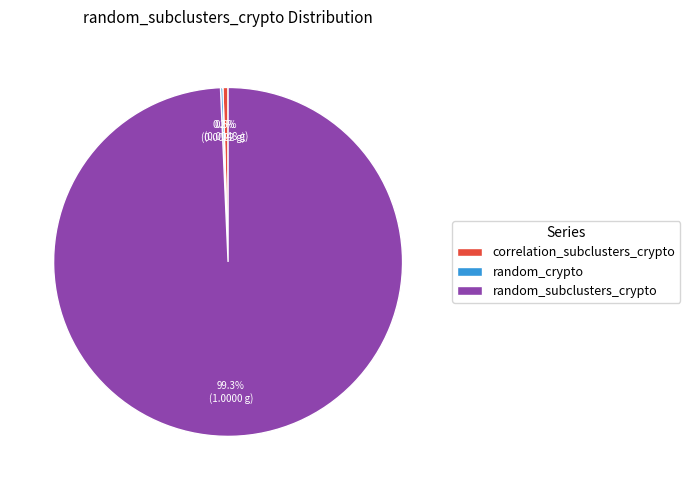

Which category accounts for the majority?

random_subclusters_crypto